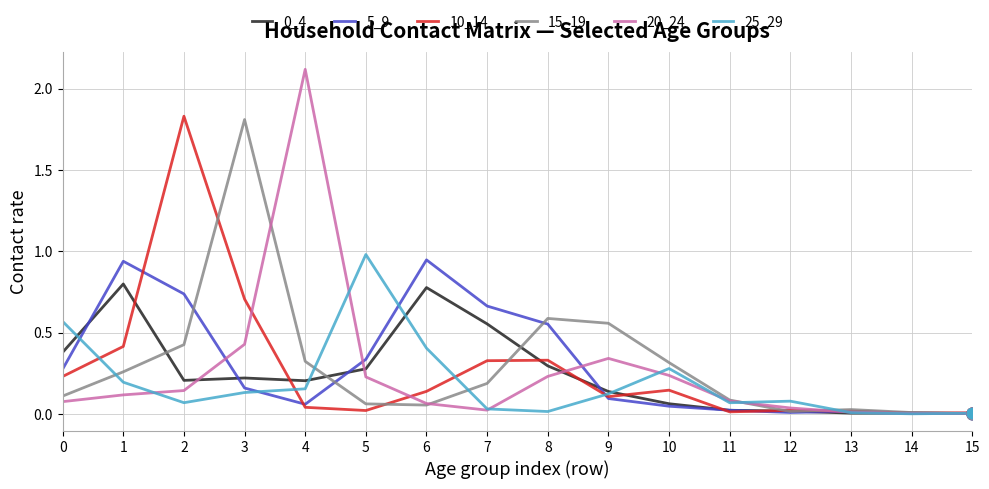

What is the total value across all series at 9?

1.4